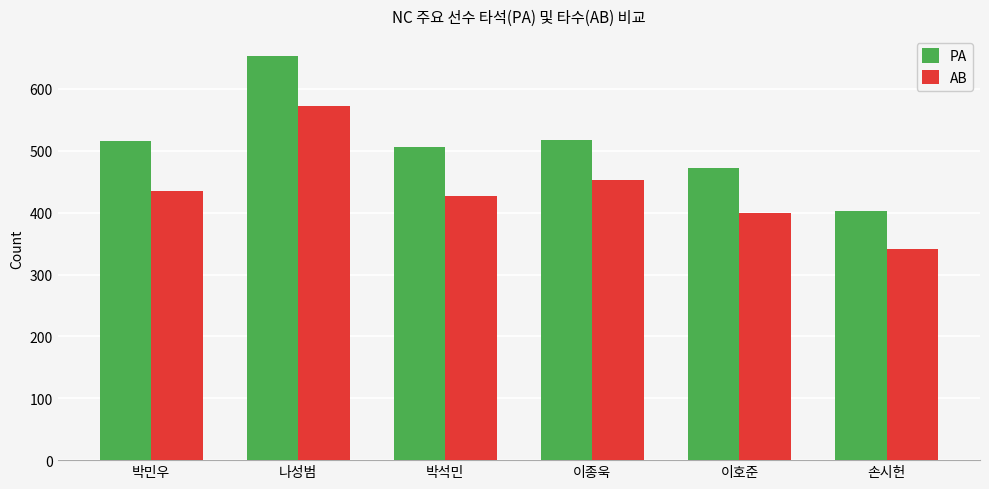

Rank the series at 이종욱 from highest to lowest value.

PA, AB